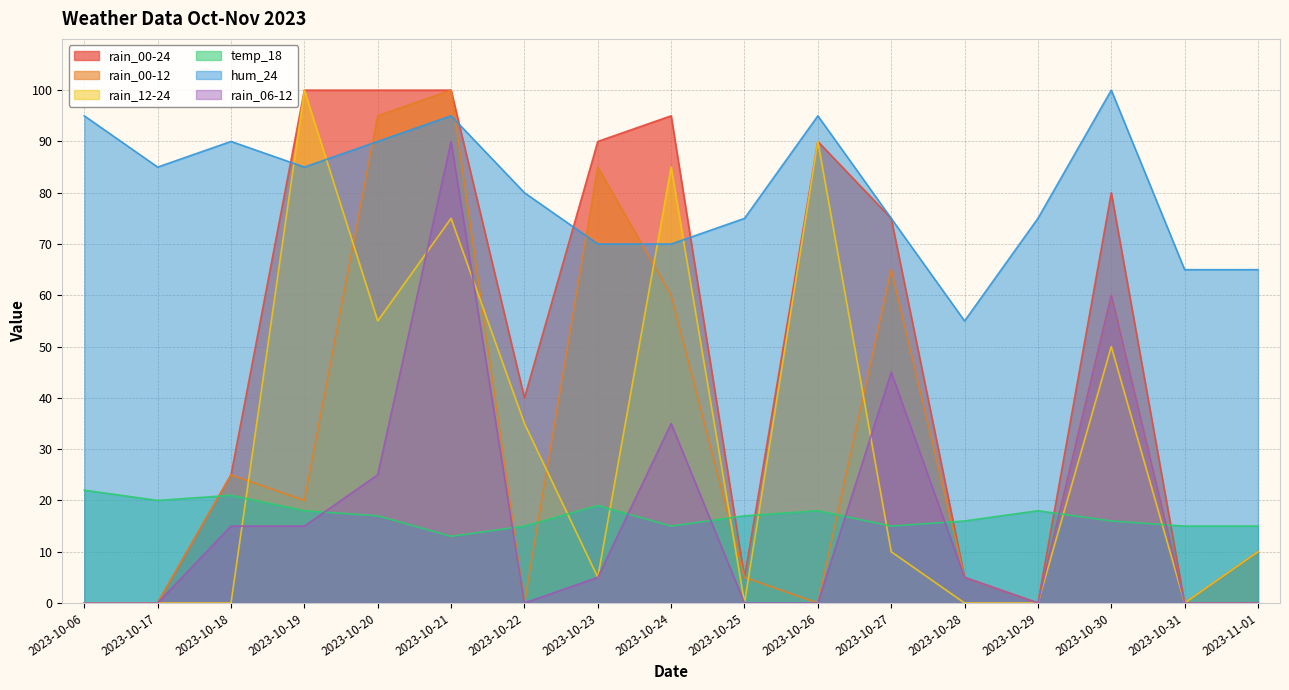

What is the label of the 16th point from the left?

2023-10-31